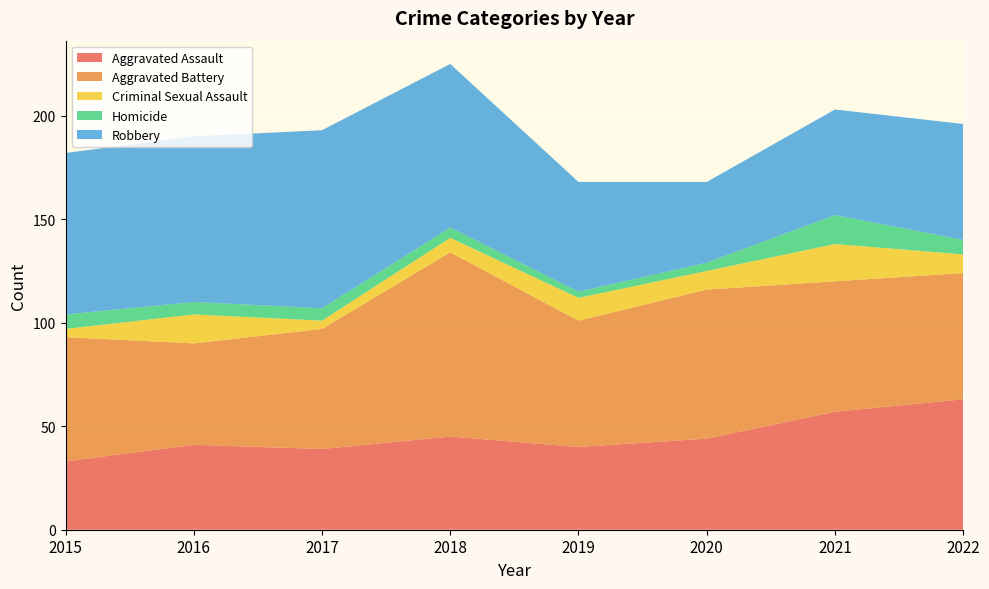

Reading right to left, list all the values displayed in this chart.

Aggravated Assault: 63	57	44	40	45	39	41	33
Aggravated Battery: 61	63	72	61	89	58	49	60
Criminal Sexual Assault: 9	18	9	11	7	4	14	4
Homicide: 7	14	4	3	5	6	6	7
Robbery: 56	51	39	53	79	86	80	78